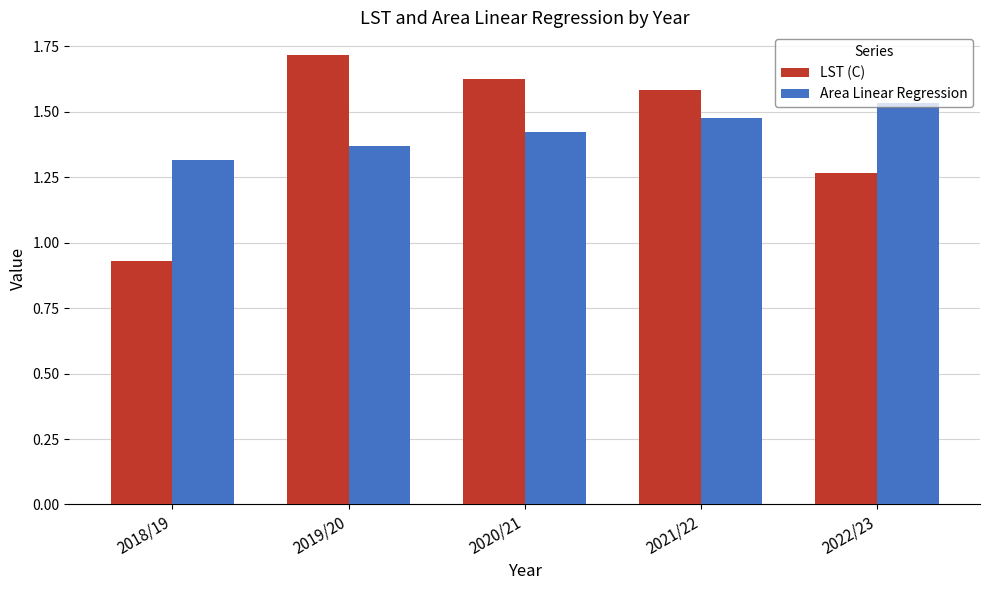

What position from the right is 2018/19?

5